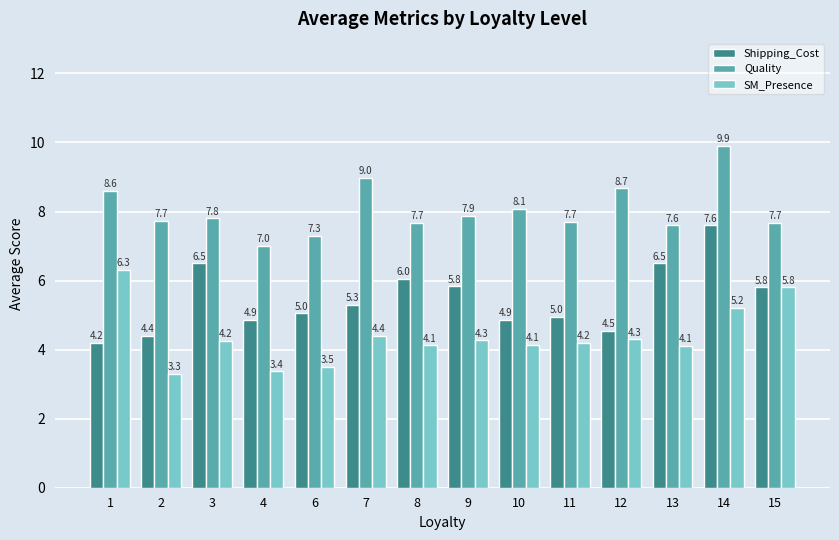

True or false: SM_Presence has a value of 6.8 at 9.

False